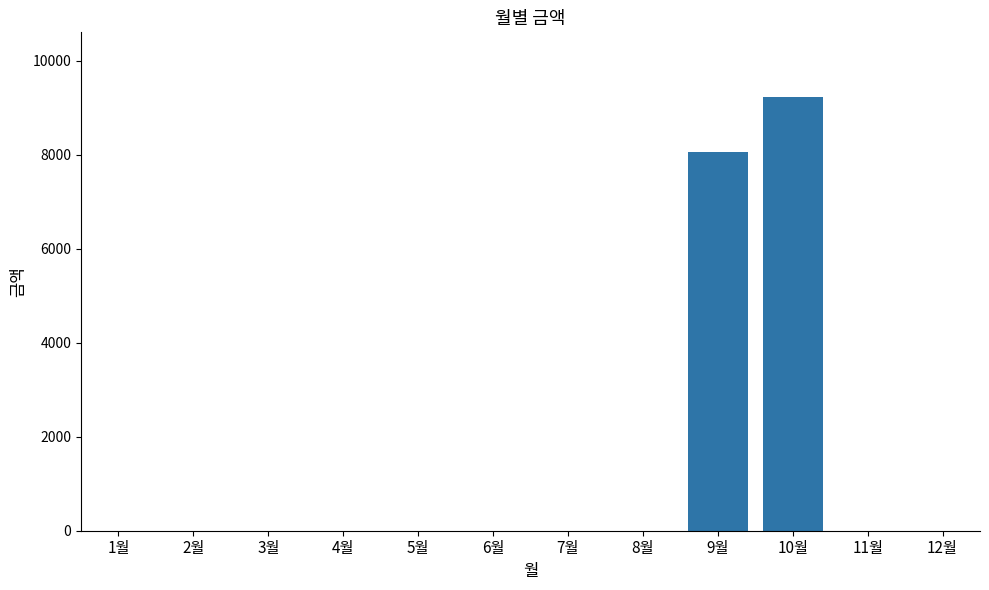

Reading left to right, transcribe all the data shown in this chart.

0	0	0	0	0	0	0	0	8060	9220	0	0